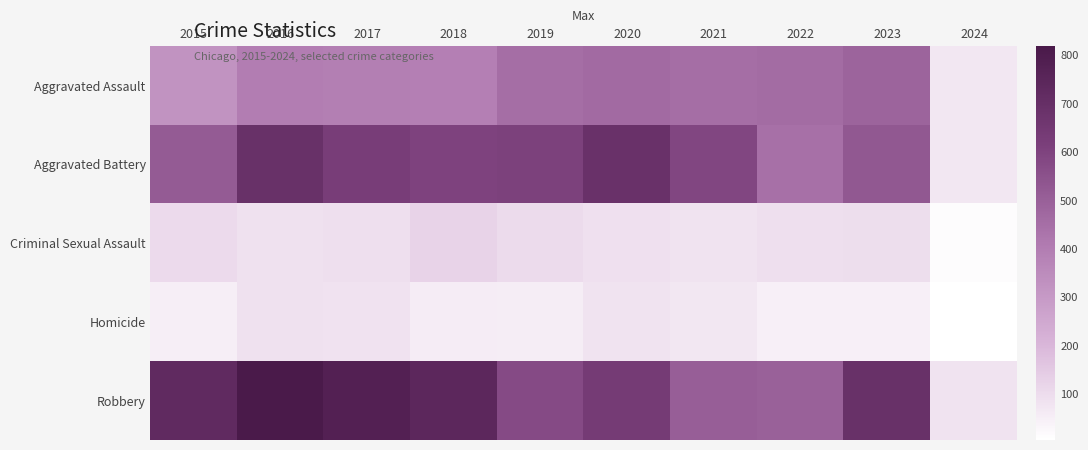

Which series has the largest total across all categories?

Robbery